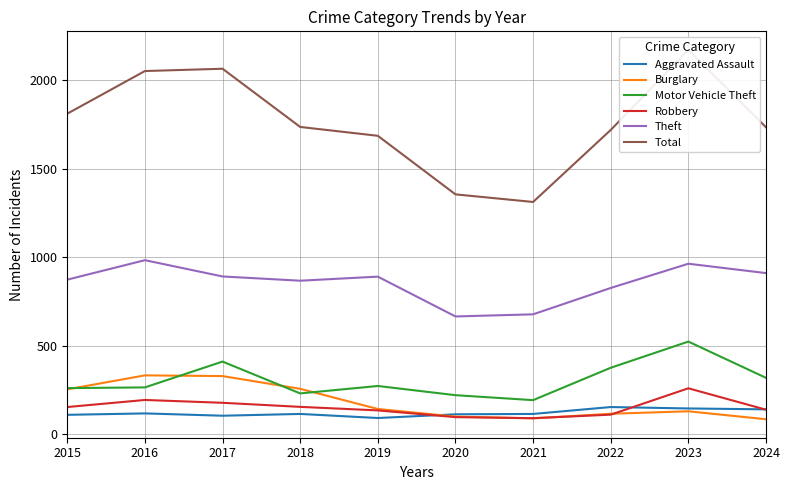

Rank the series at 2020 from lowest to highest value.

Robbery, Burglary, Aggravated Assault, Motor Vehicle Theft, Theft, Total